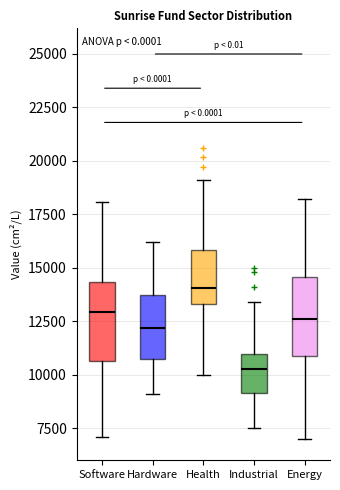

Where is the upper edge of the box for Hardware on the y-axis? The values are not printed on the chart, so give them approximately, as read against the axis.

13500